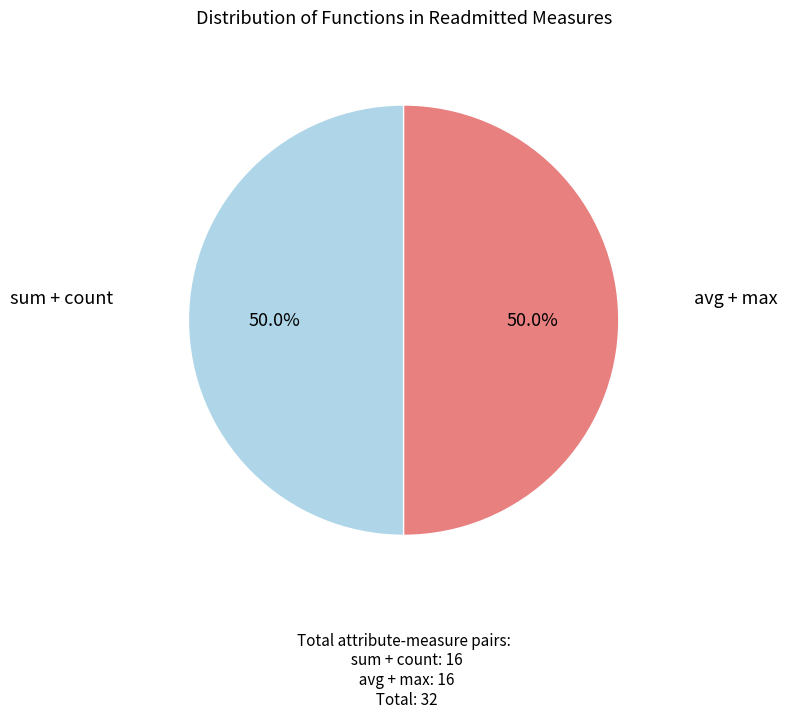

How many slices are in this pie chart?

2